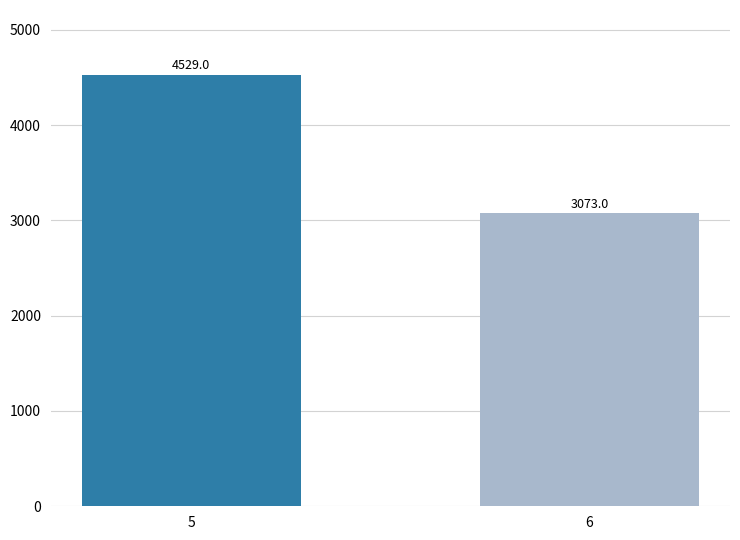

What is the difference between the maximum and minimum values?

1456